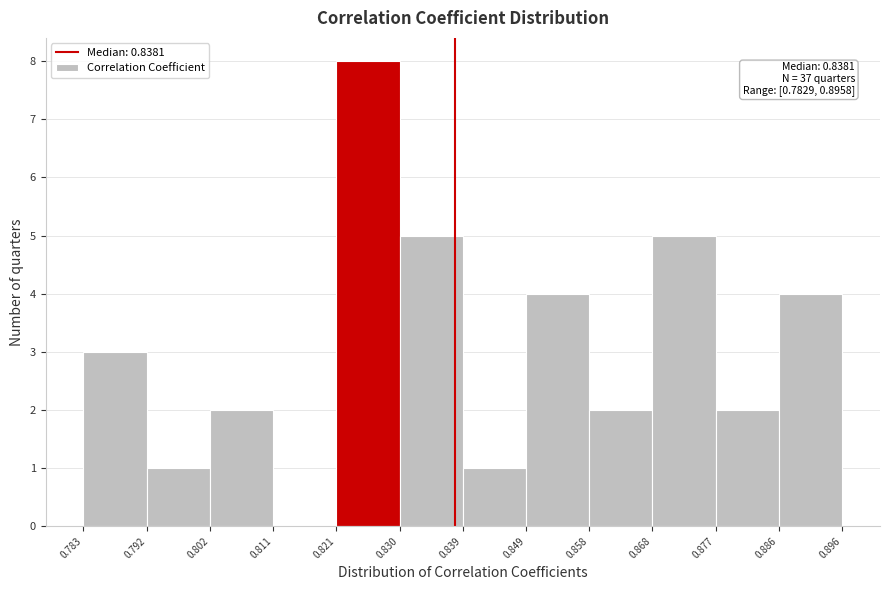

Over which range of the x-axis is the bar tallest?

0.821 to 0.830